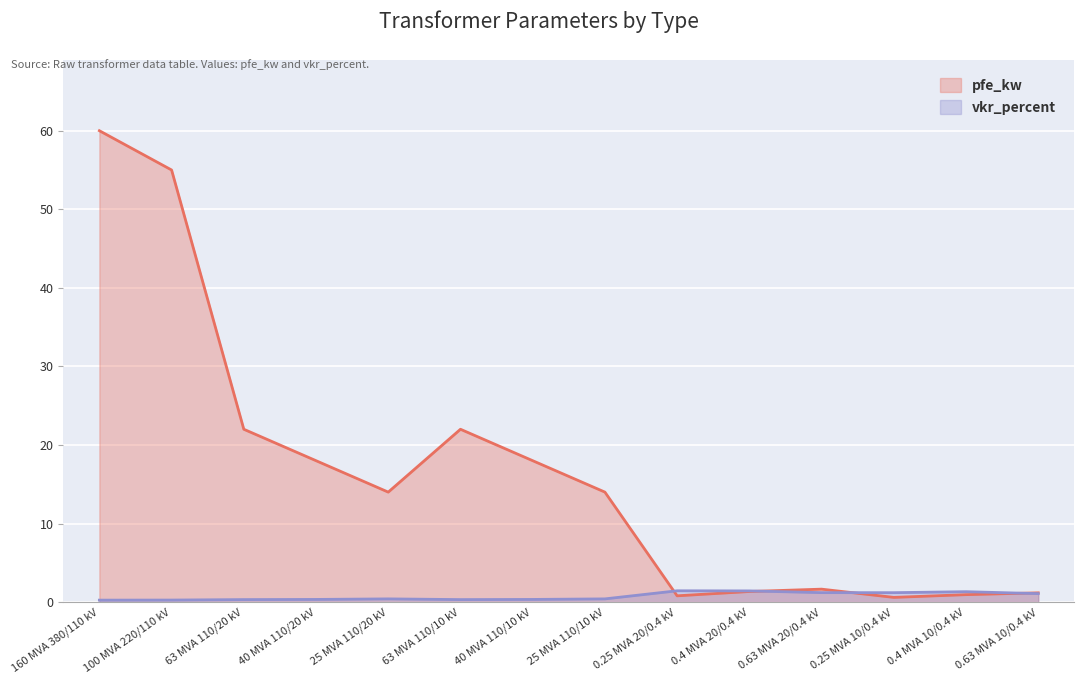

Rank the series by their average value, from highest to lowest.

pfe_kw, vkr_percent